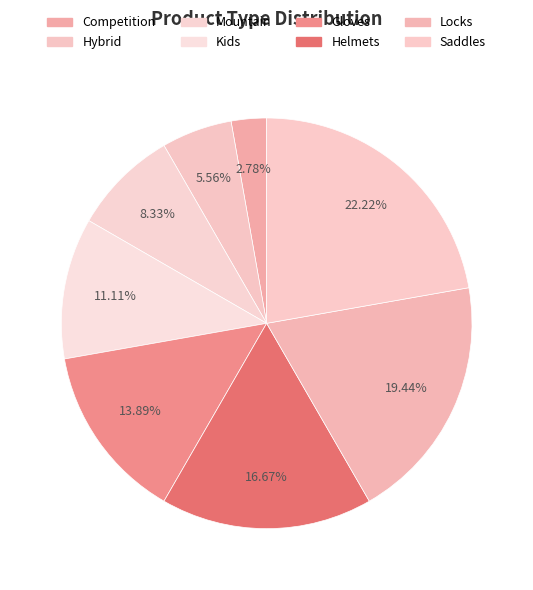

Is it true that Hybrid is 18% of the pie?

False